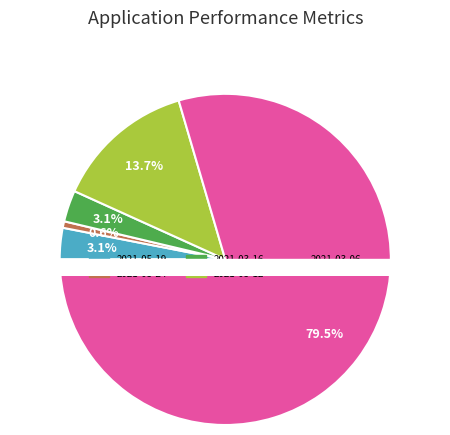

How many segments does this pie chart have?

5